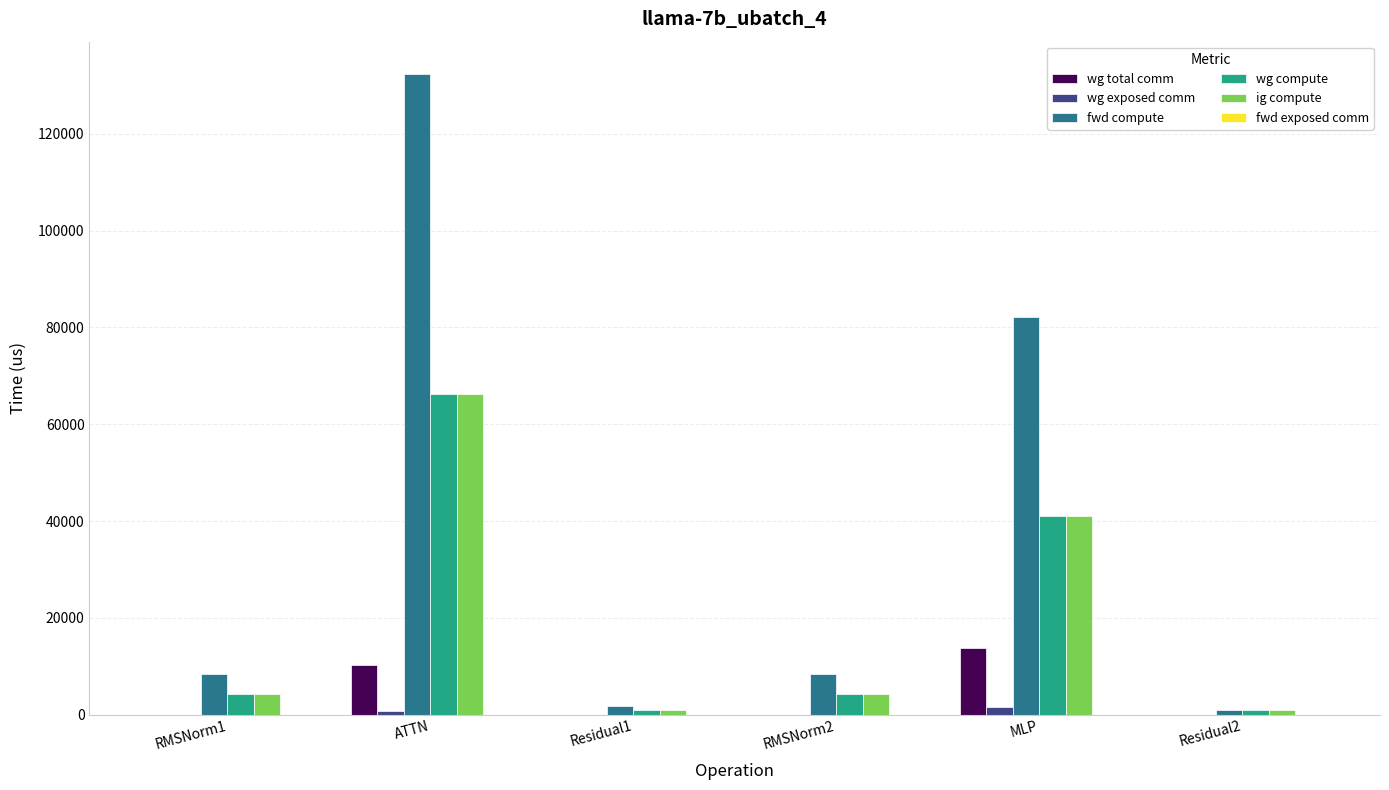

What is the greatest value displayed?

132418.0